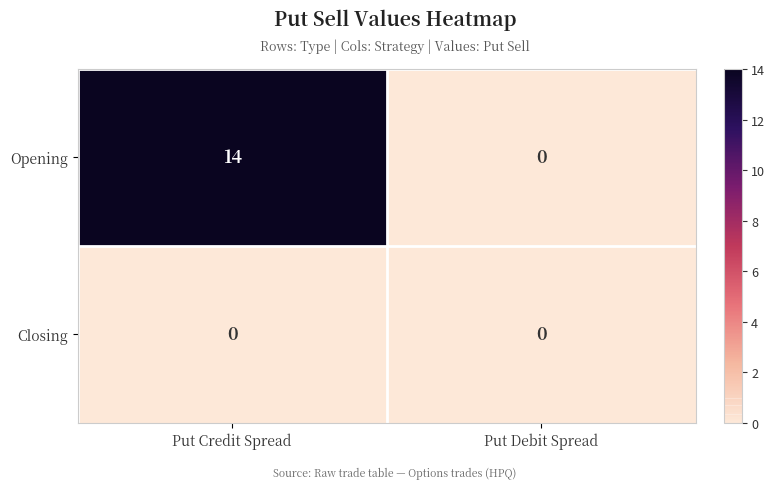

At which category is the sum across all series the highest?

Put Credit Spread